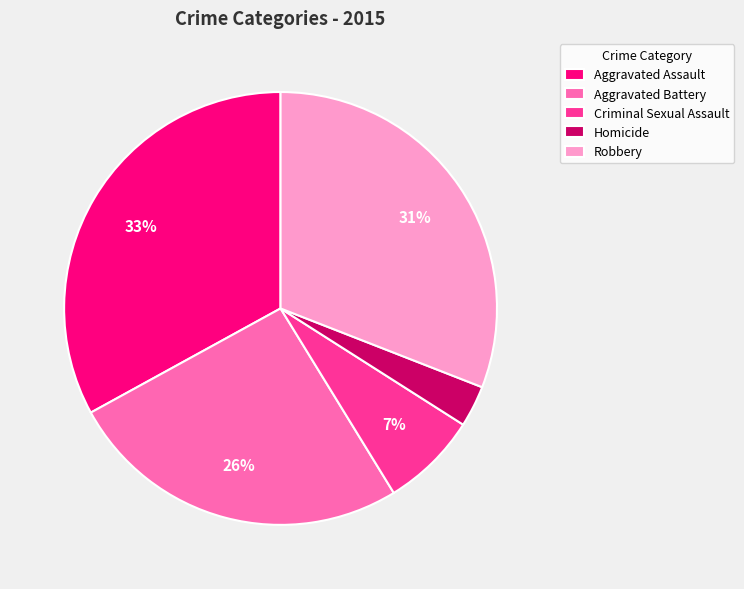

Is there a majority slice in this chart?

No